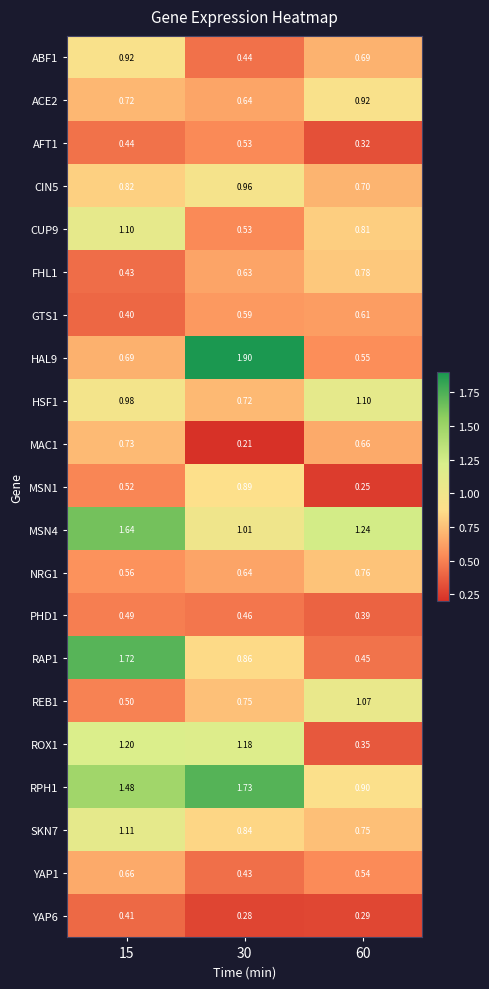

Is the value of CUP9 at 15 greater than the value of ABF1 at 30?

Yes